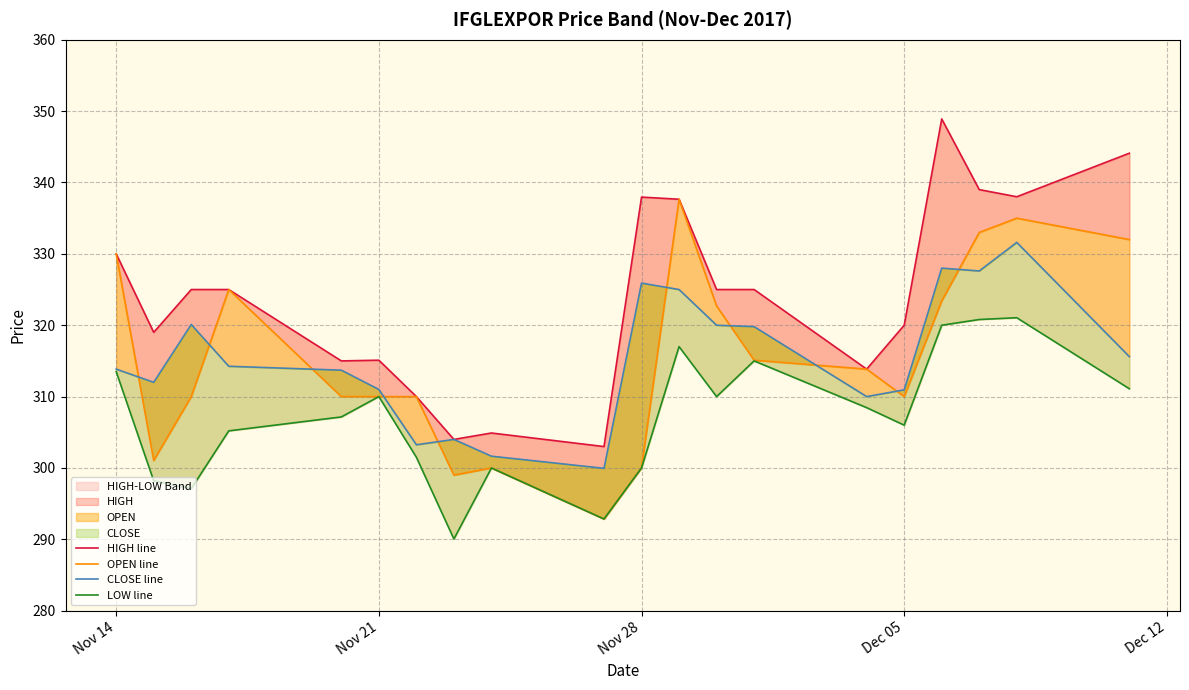

What is the difference between the maximum and minimum values in the HIGH line series?

45.9